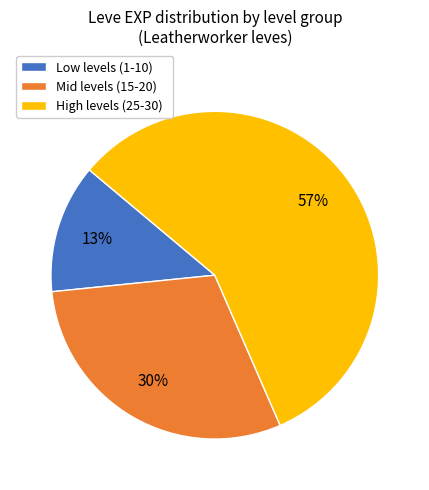

Which slice is the largest?

High levels (25-30)